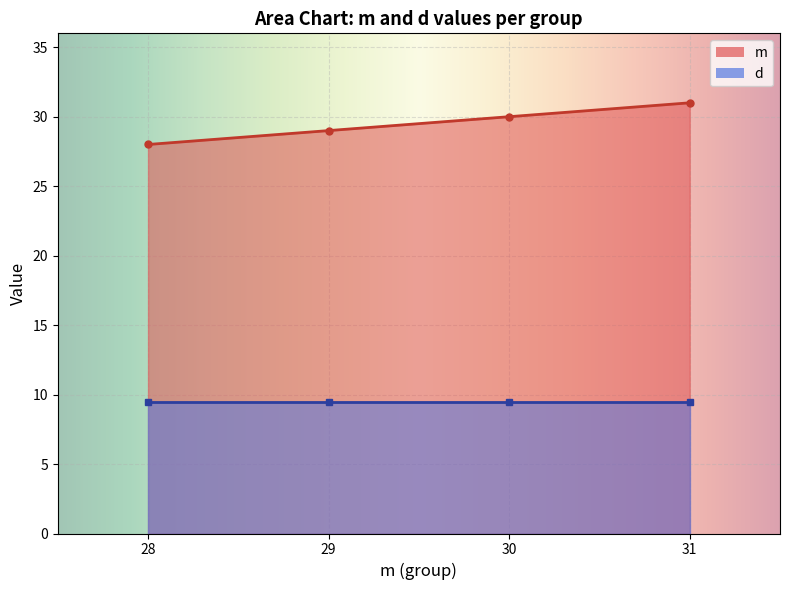

True or false: m has more than 0 interior local peaks.

False